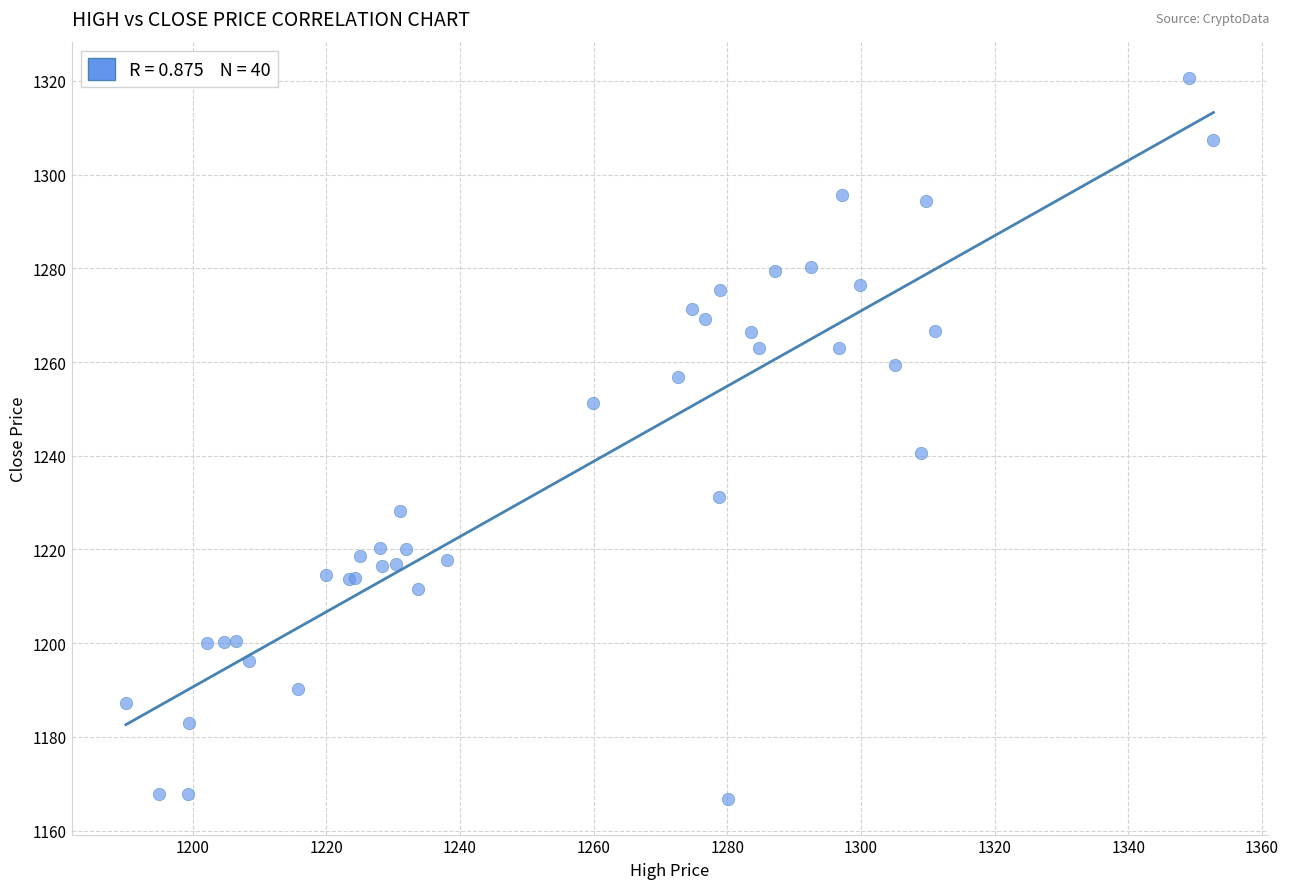

What Y value in the scatter plot is closest to 1243?

1240.5